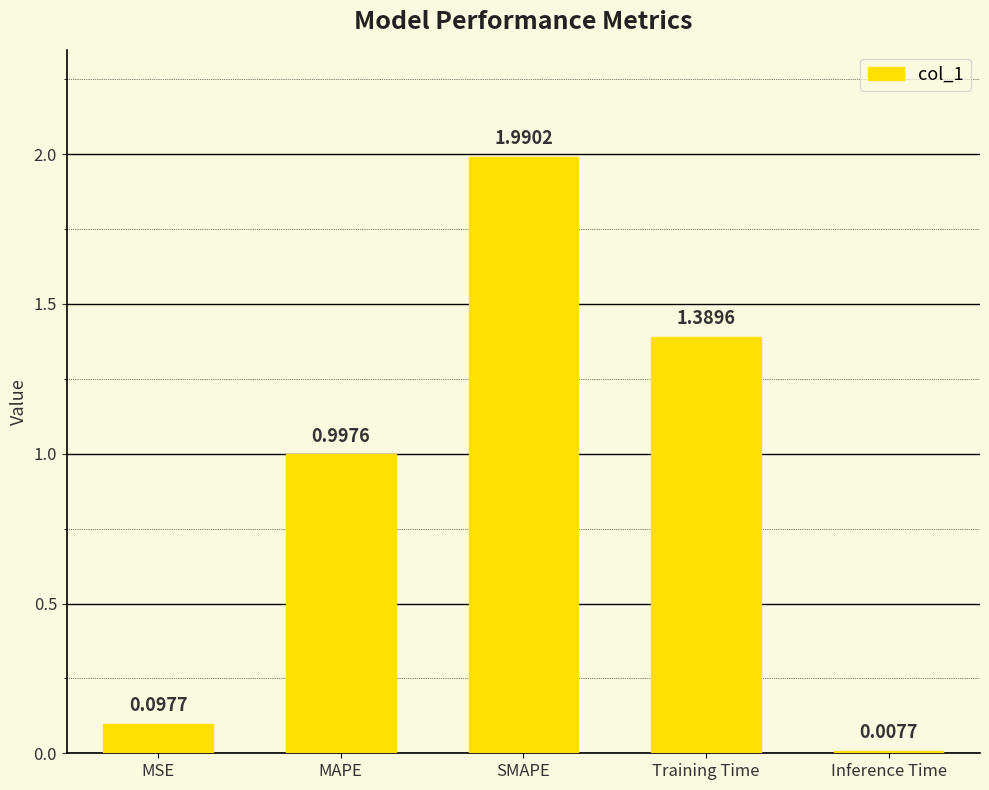

What is the change in value from MSE to Inference Time?

-0.1